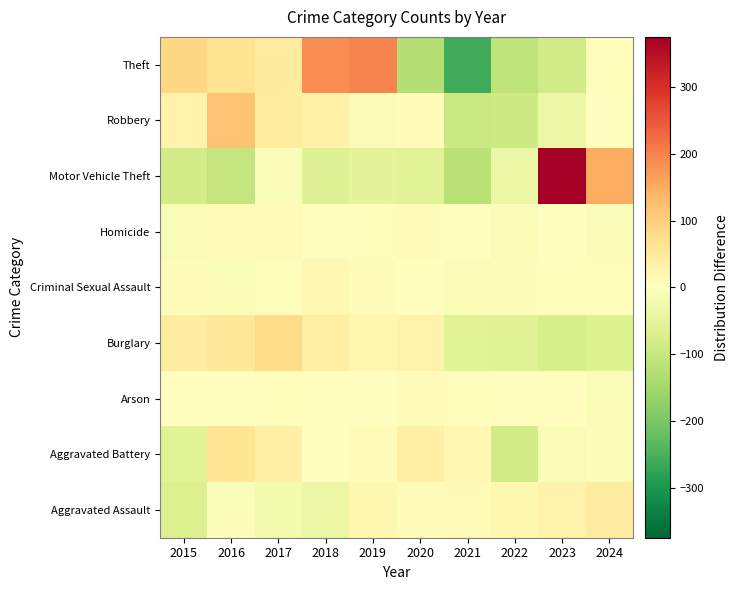

How many distinct data groups are displayed?

9